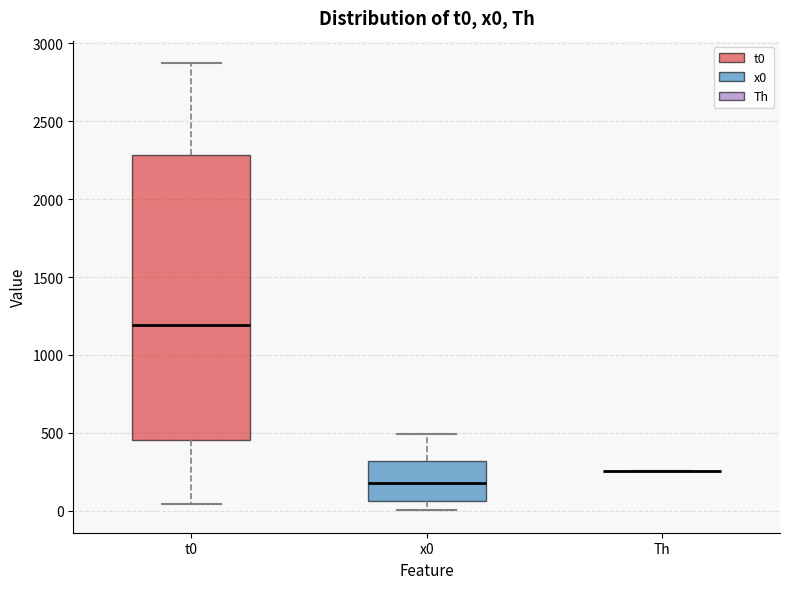

Comparing the boxes themselves (not the whiskers), which one is the tallest?

t0